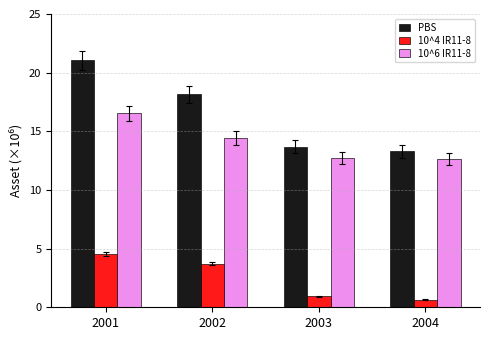

Rank the series at 2004 from highest to lowest value.

PBS, 10^6 IR11-8, 10^4 IR11-8